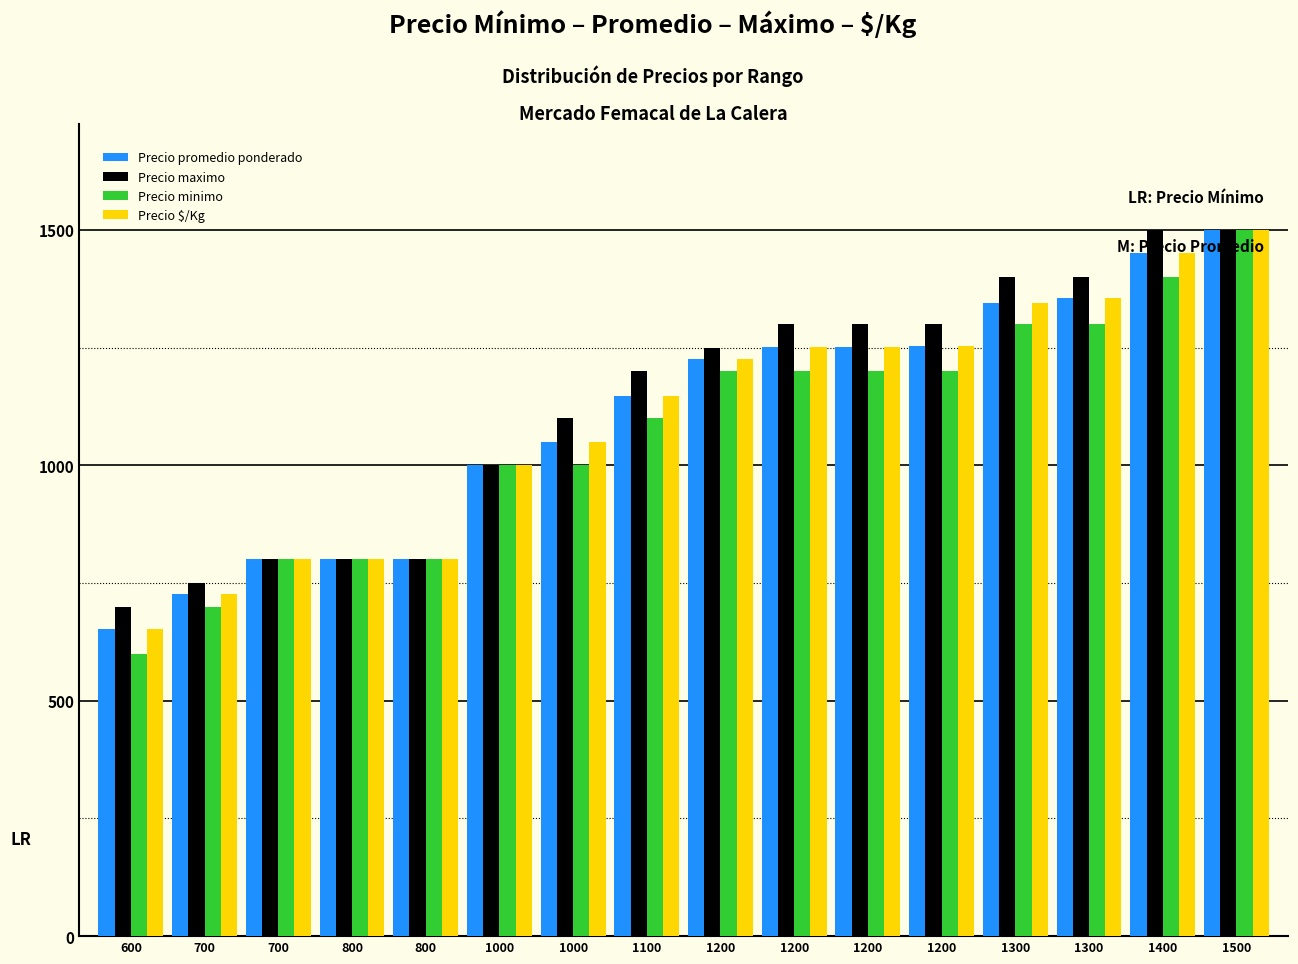

What is the highest value of the Precio promedio ponderado series?

1500